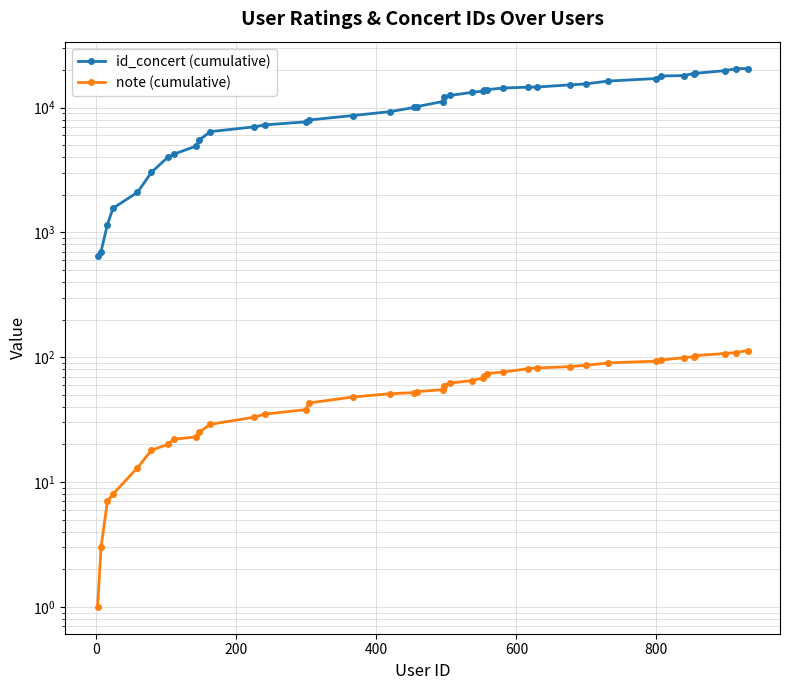

What is the value of the id_concert (cumulative) point at the 13th from the left?

7271